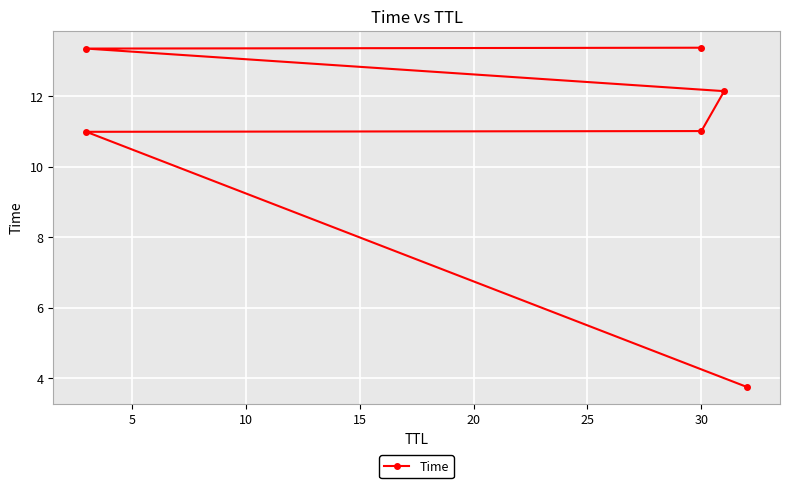

What is the greatest value displayed?

13.4